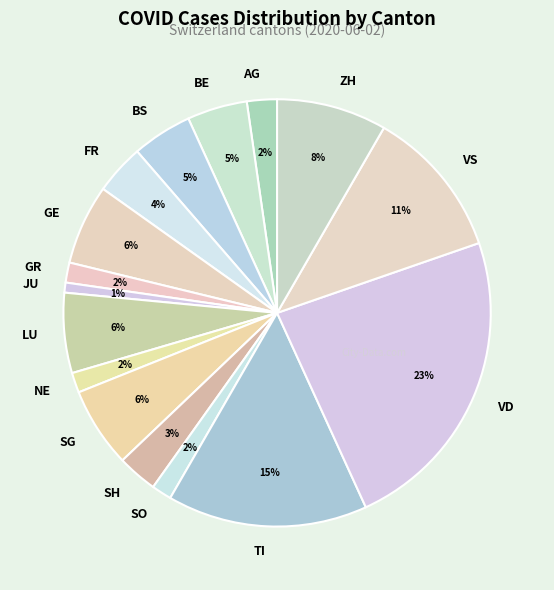

Is there a majority slice in this chart?

No